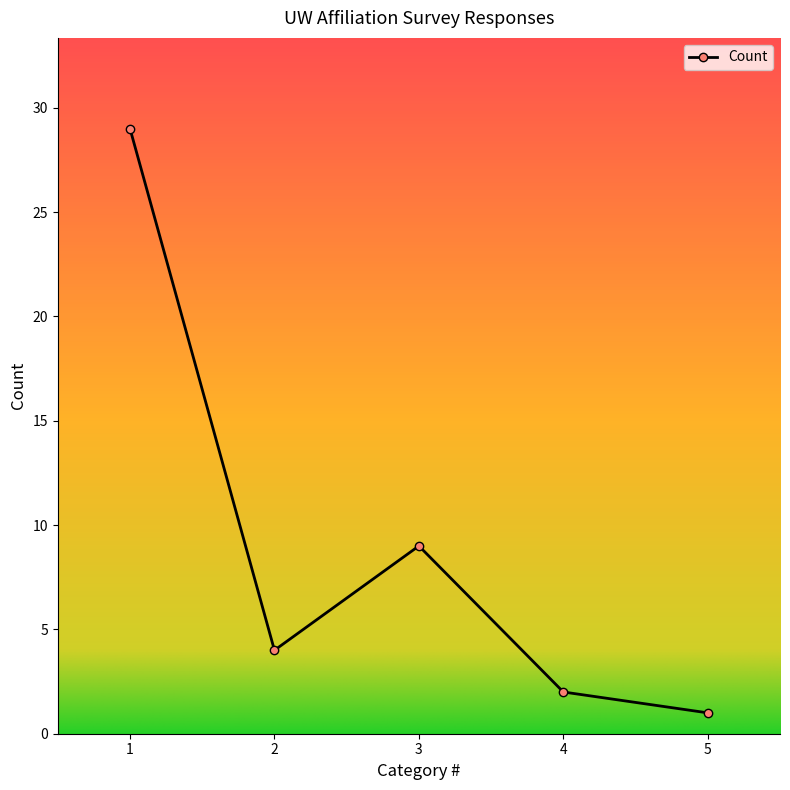

Rank the categories by value from lowest to highest.

5, 4, 2, 3, 1